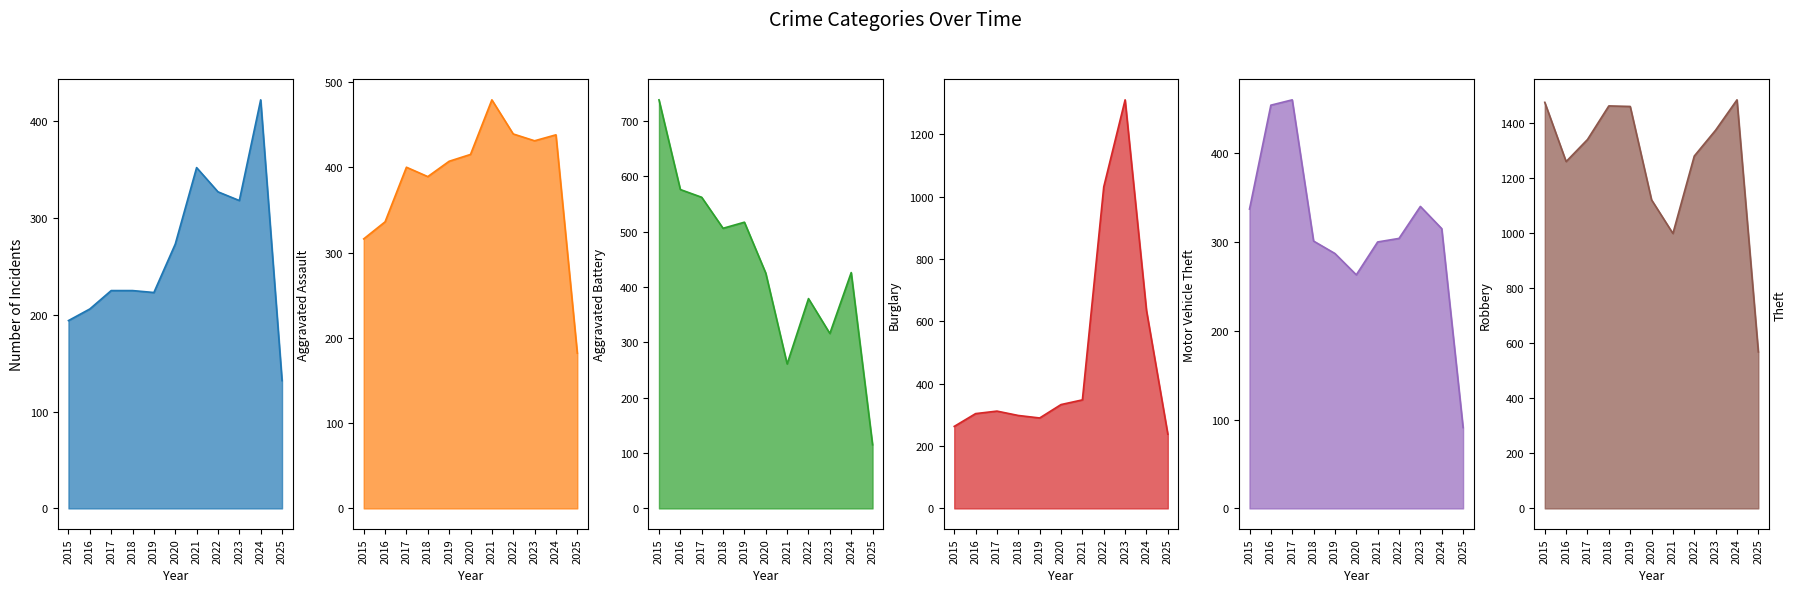

Does the chart have visible grid lines?

No